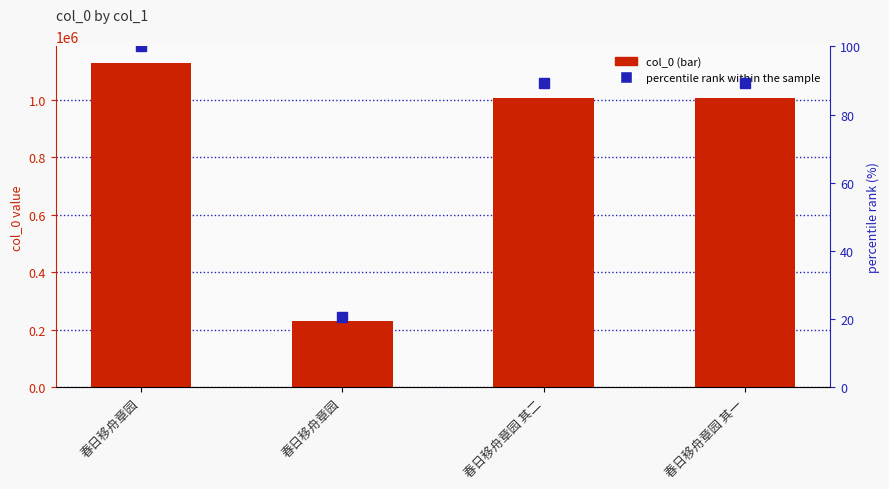

Which label corresponds to the largest value in the chart?

春日移舟章园